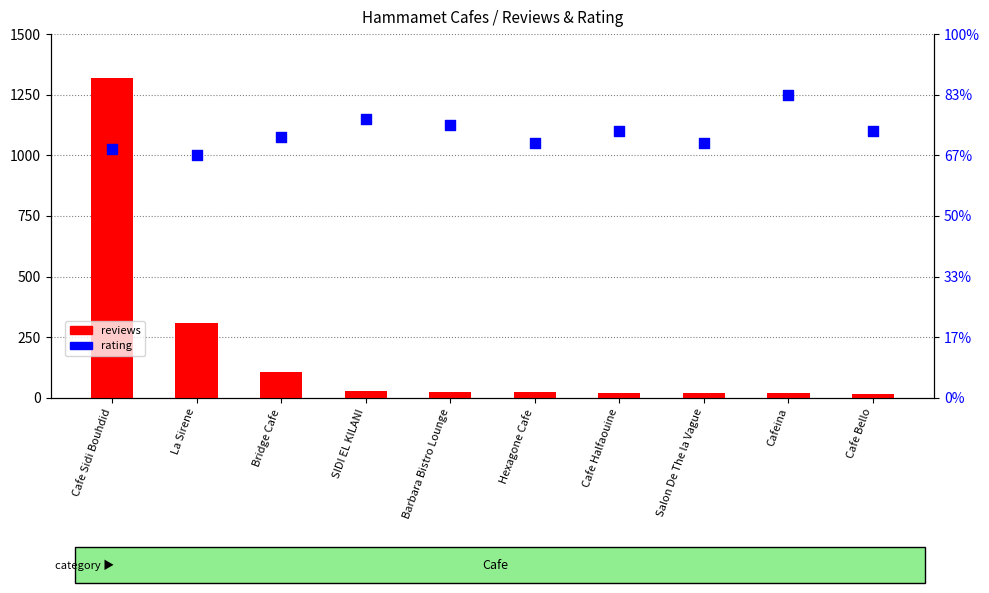

Is the value of reviews at Cafe Halfaouine greater than the value of rating at Barbara Bistro Lounge?

Yes